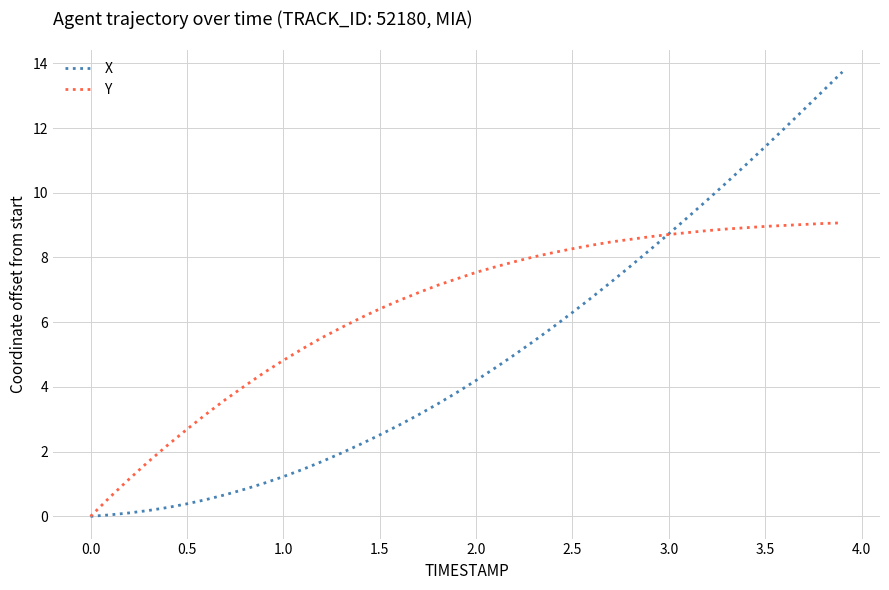

How many lines are shown in the chart?

2